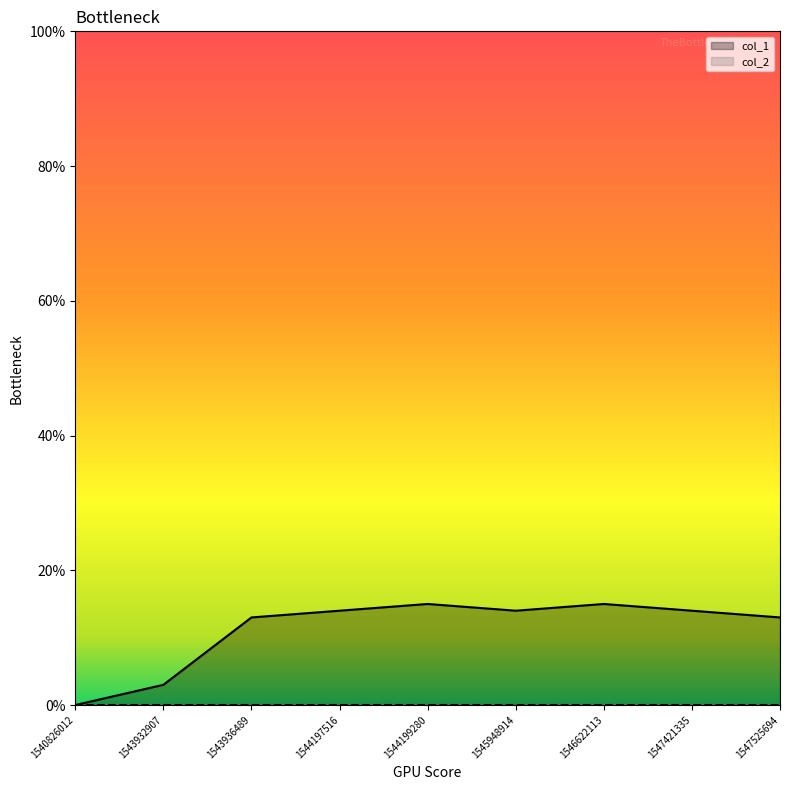

What is the difference between the second highest and second lowest values?

12